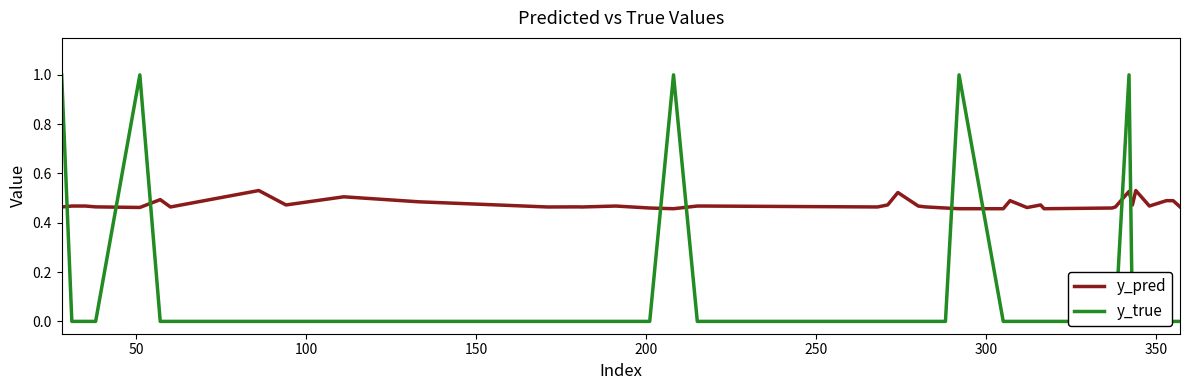

True or false: y_true has more than 2 interior local peaks.

True